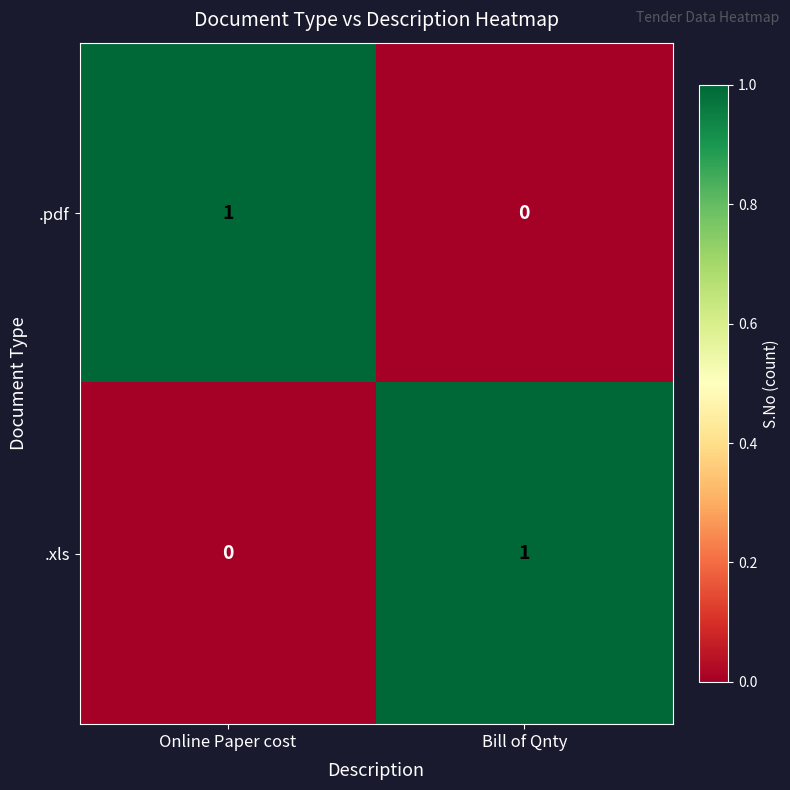

Reading left to right, extract all data points from this chart.

.pdf: Online Paper cost=1	Bill of Qnty=0
.xls: Online Paper cost=0	Bill of Qnty=1